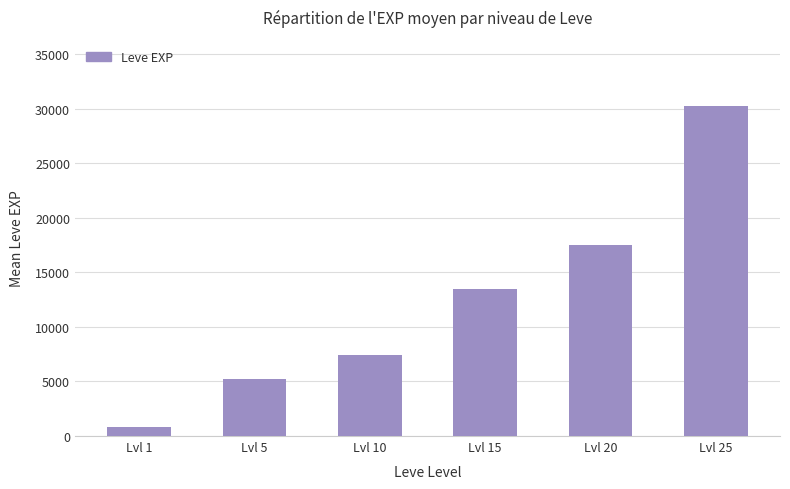

What is the change in value from Lvl 15 to Lvl 25?

+16760